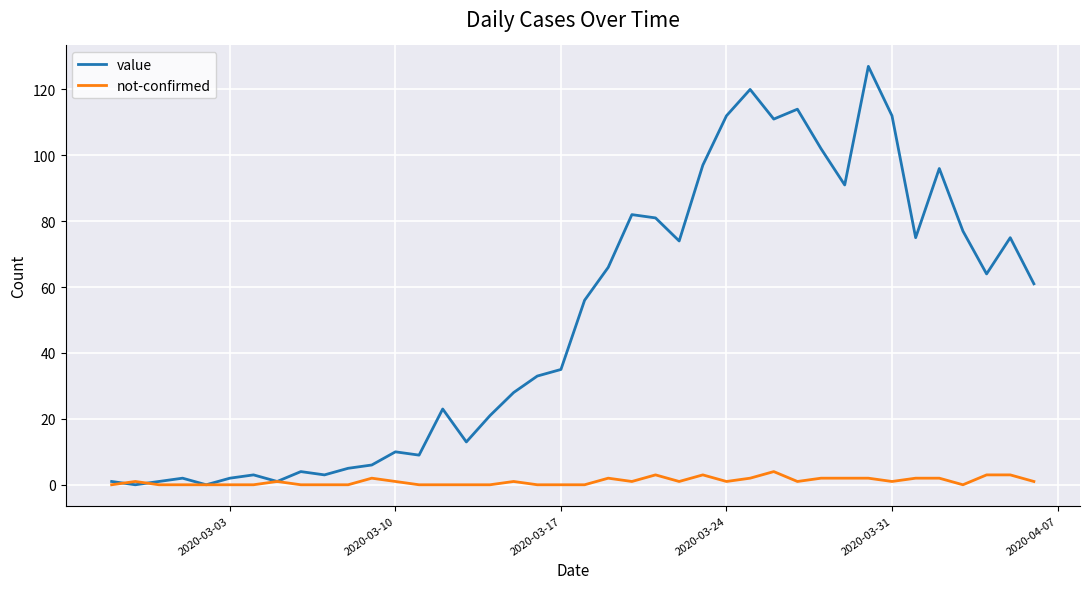

Which series has the largest total across all categories?

value